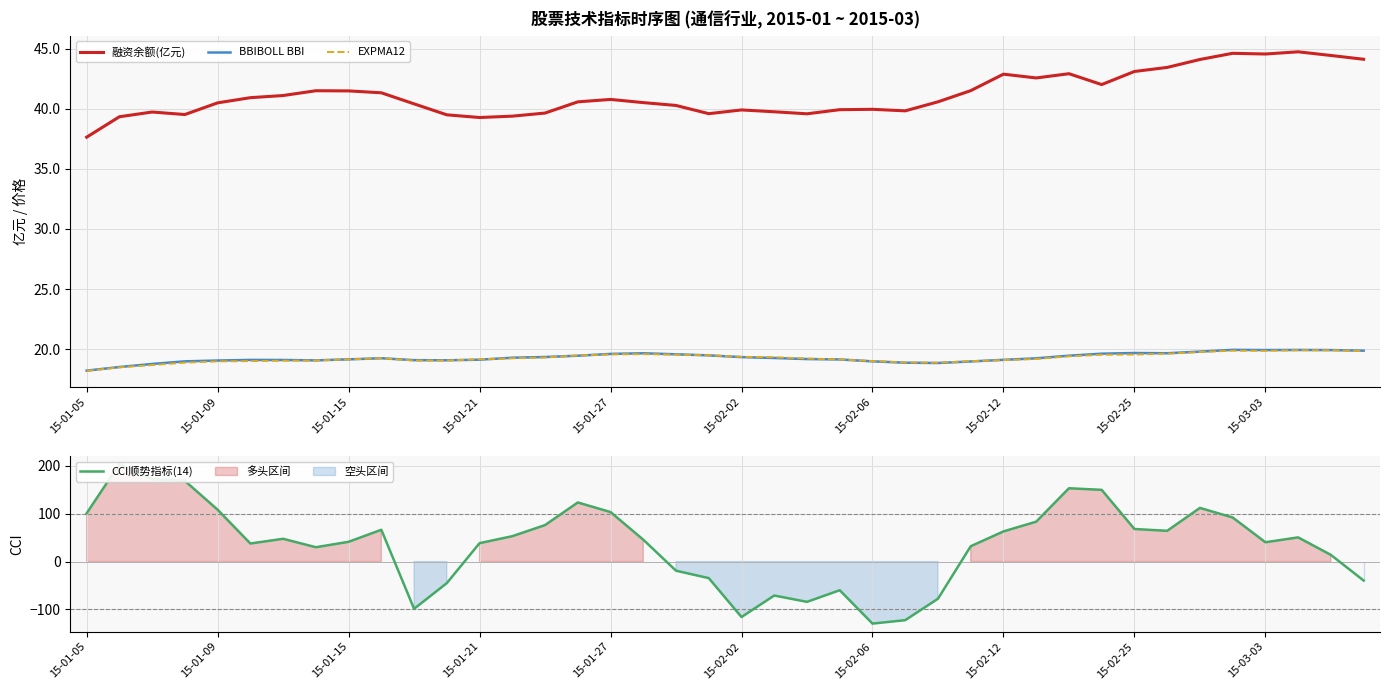

What is the difference between the second highest and second lowest values in the EXPMA12 series?

1.4